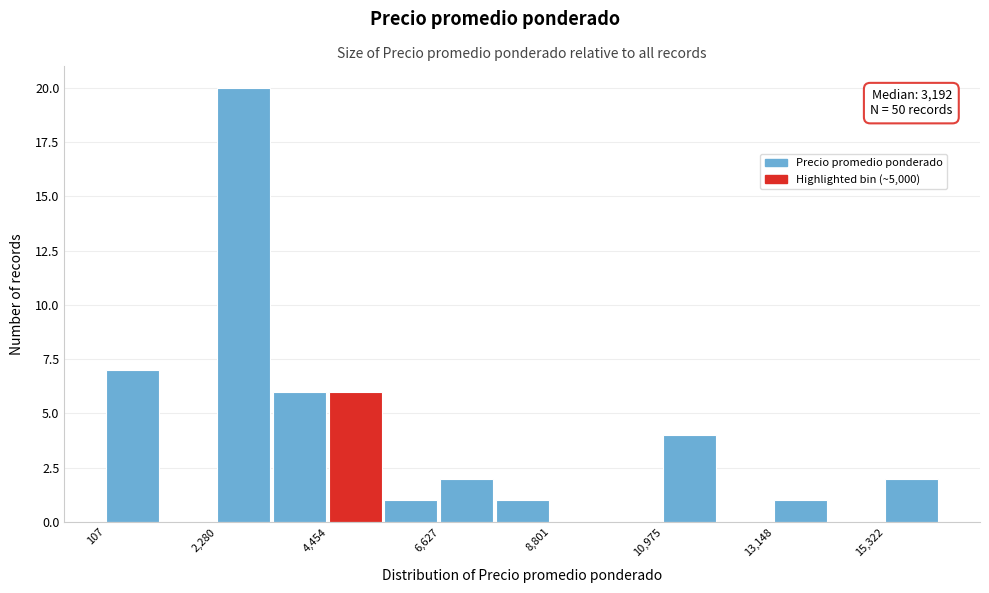

Read against the x-axis, roughly where is the centre of the tallest bar?

3000